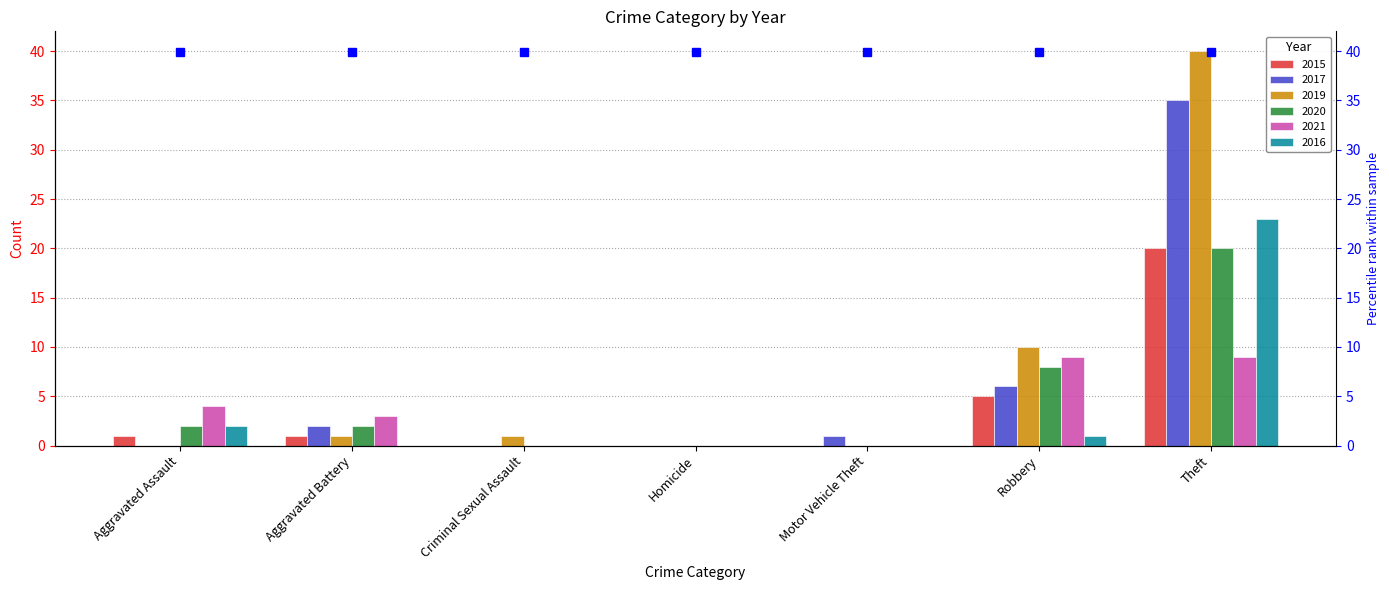

At how many categories does at least one series exceed 26?

1